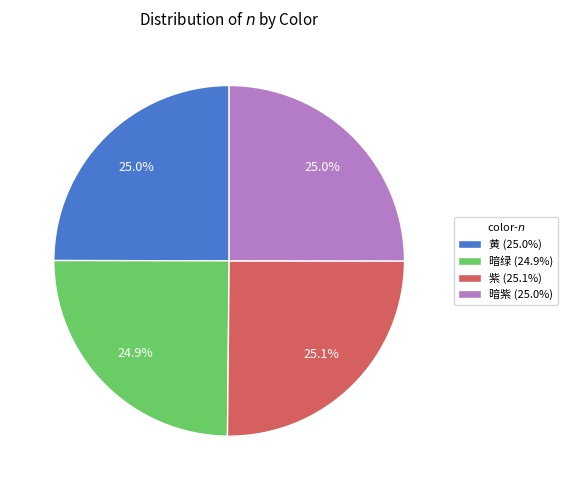

To the nearest percent, what portion does 黄 represent?

25%